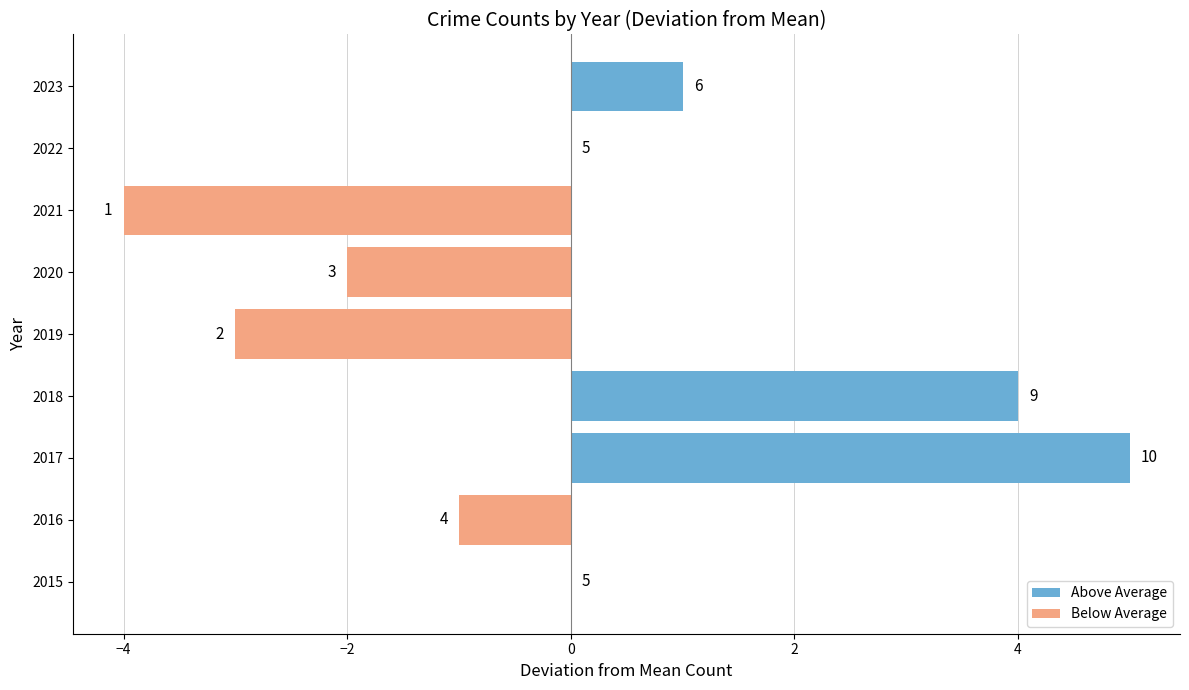

How many categories are shown in the chart?

9